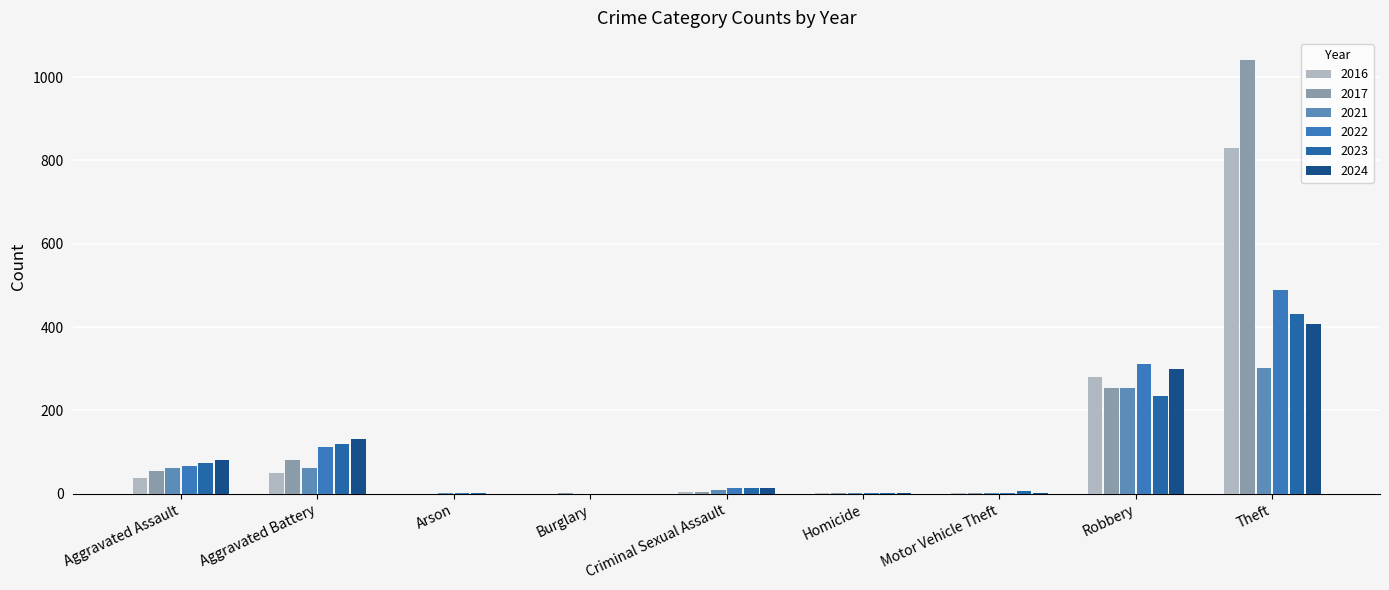

Which series has the widest spread of values?

2017